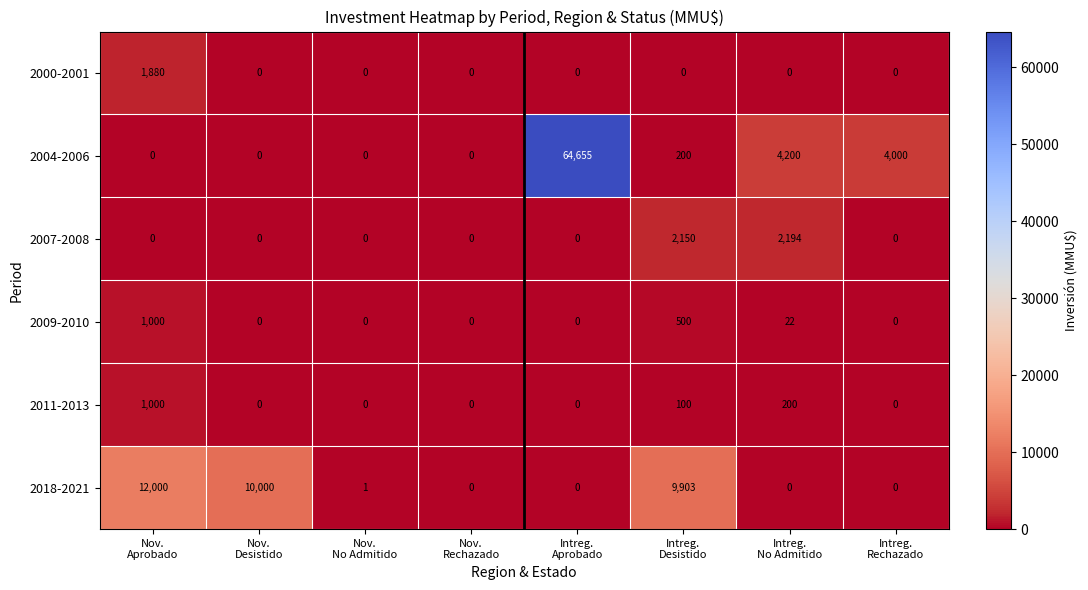

What is the difference between the maximum and minimum values in the 2009-2010 series?

1000